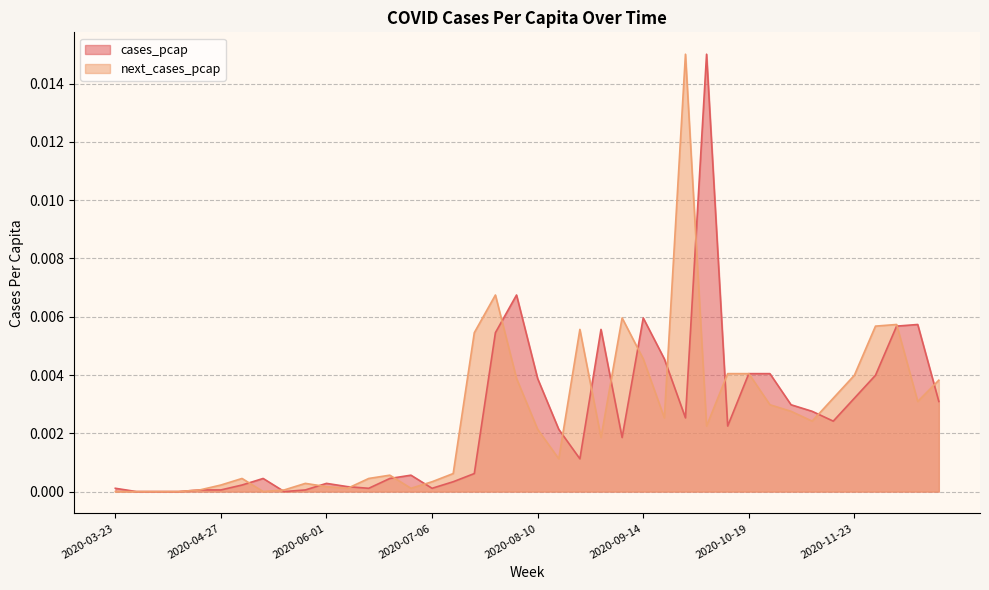

What is the label of the 3rd point from the left?

2020-04-06